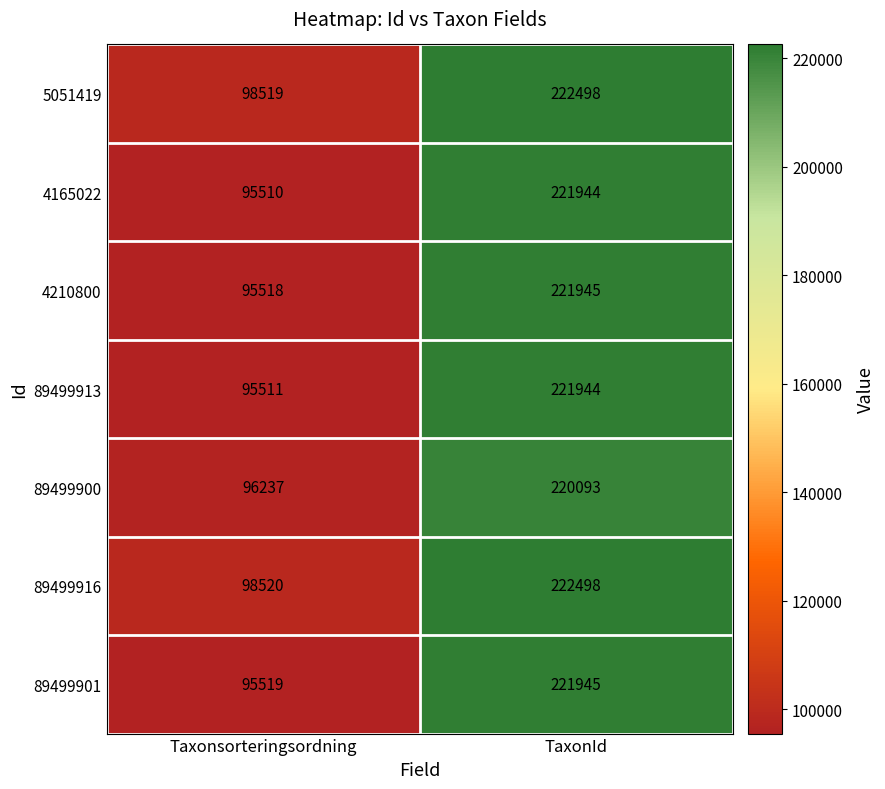

Which category has the highest value across all series?

TaxonId